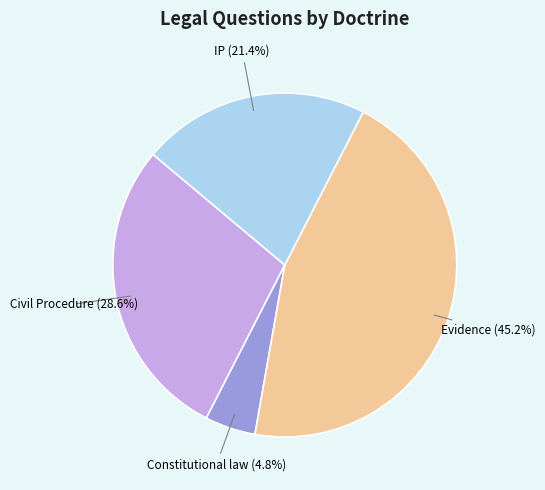

Is there a majority slice in this chart?

No